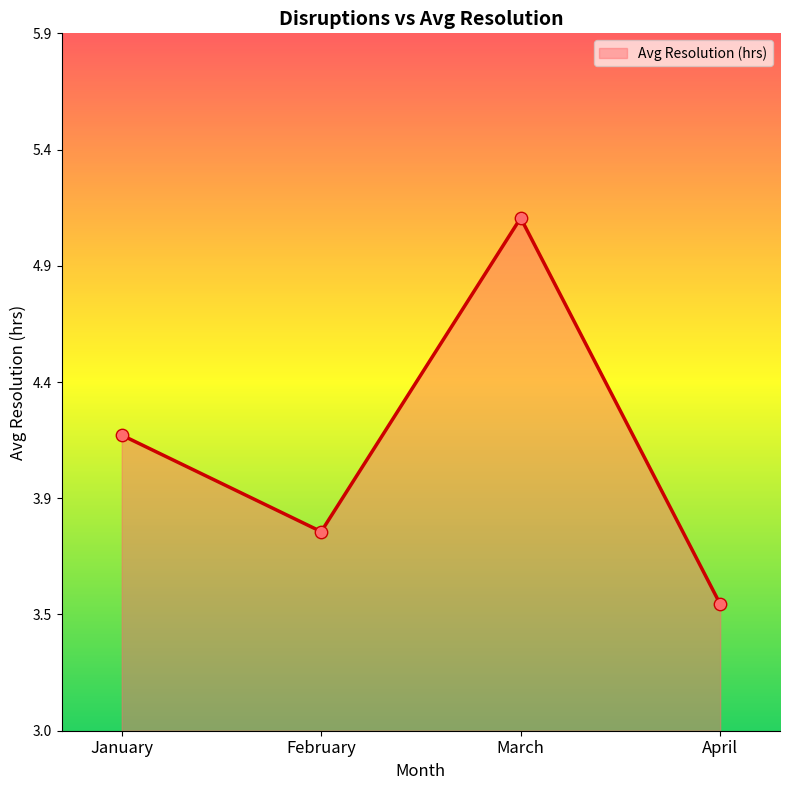

Between March and April, which is larger?

March